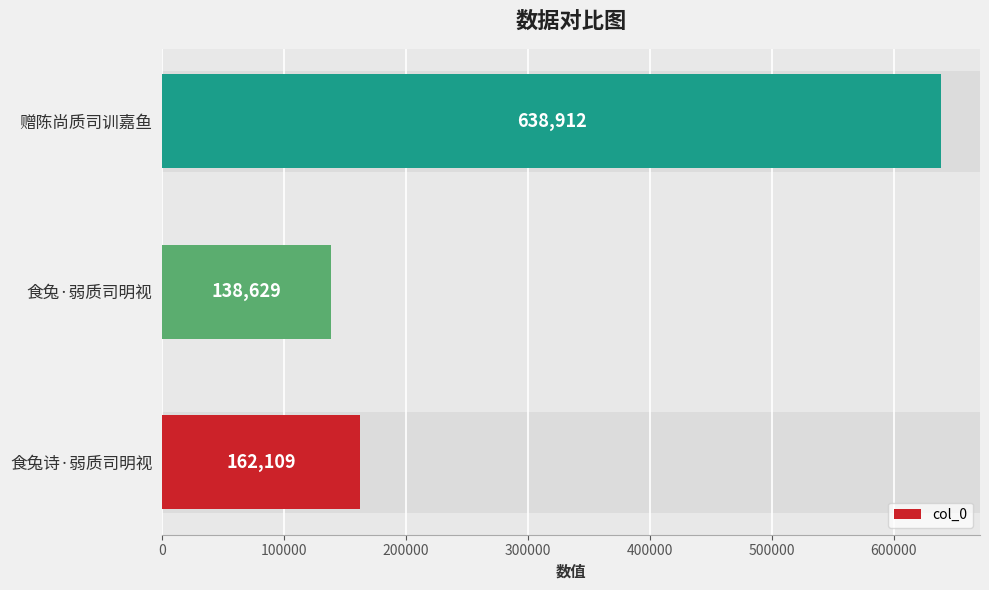

What is the sum of all values?

939650